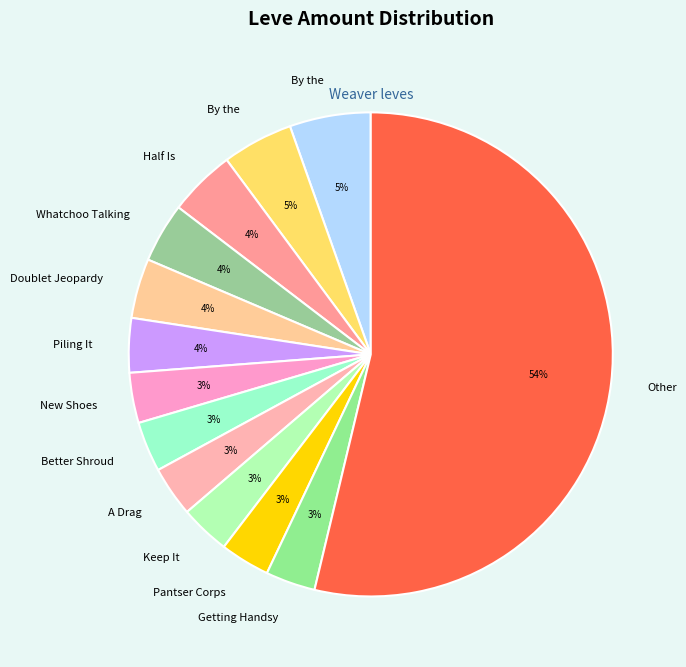

How many slices are in this pie chart?

13